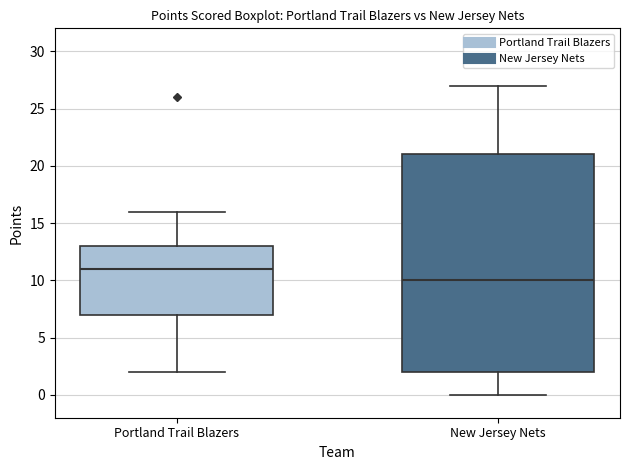

Which box's median line is the lowest?

New Jersey Nets